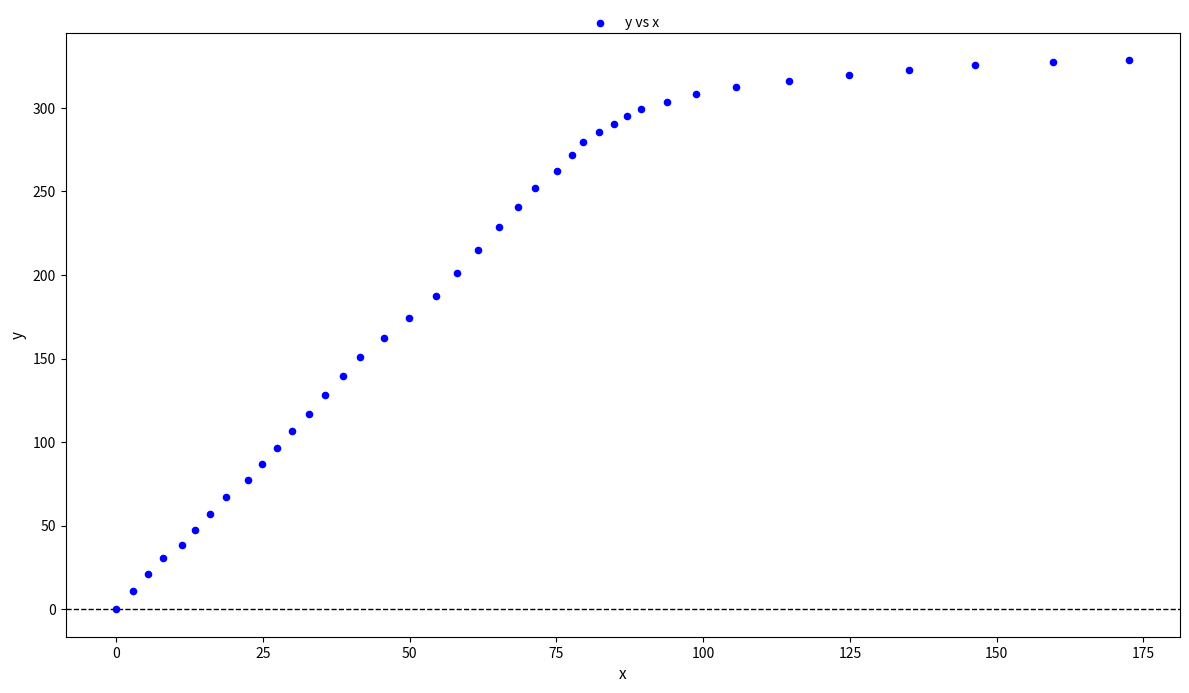

What is the range of Y values (max minus min)?

328.4